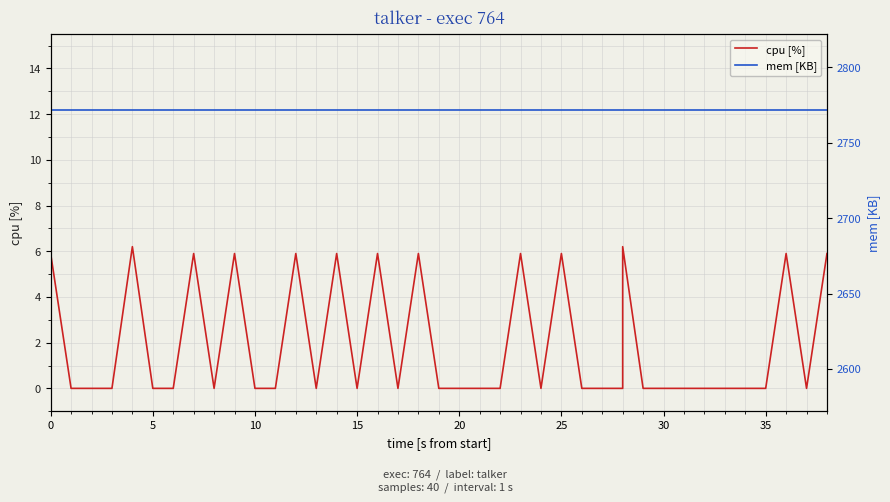

What is the label of the 26th point from the left?

25